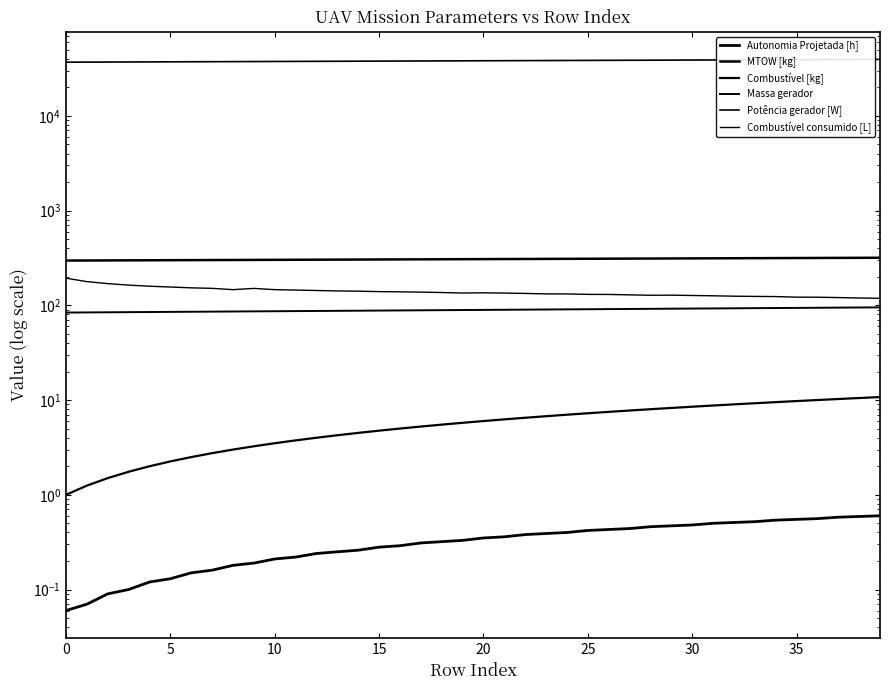

What is the value of the Potência gerador [W] point at the 25th from the left?

38394.5